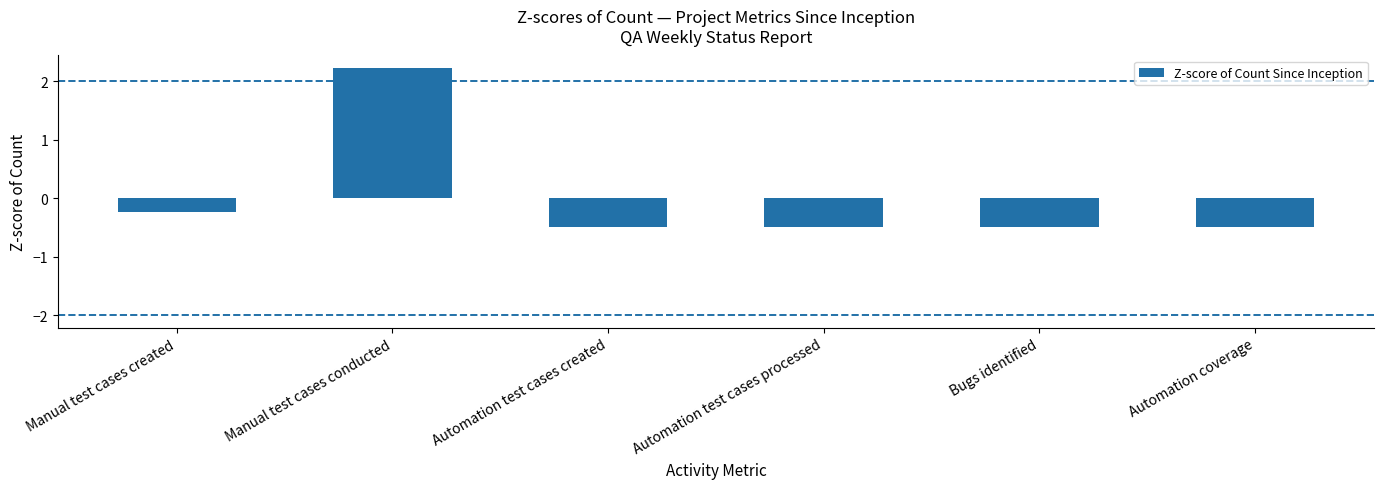

Which has a higher value, Manual test cases created or Automation test cases processed?

Manual test cases created